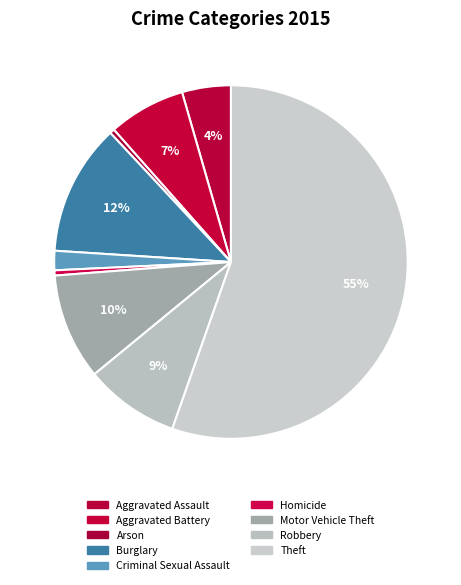

Is there a majority slice in this chart?

Yes